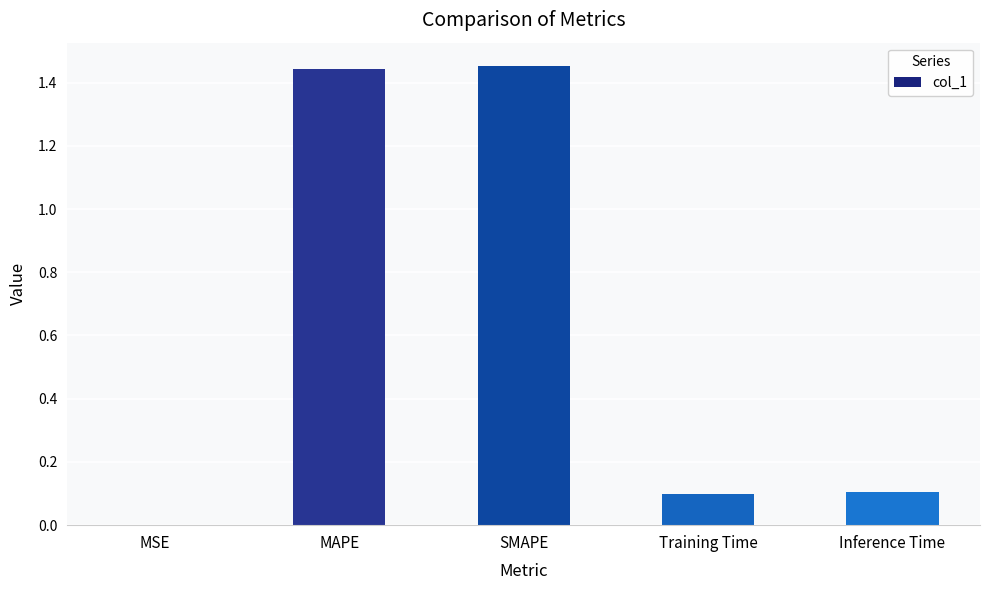

True or false: the data shows 0.8 at SMAPE.

False